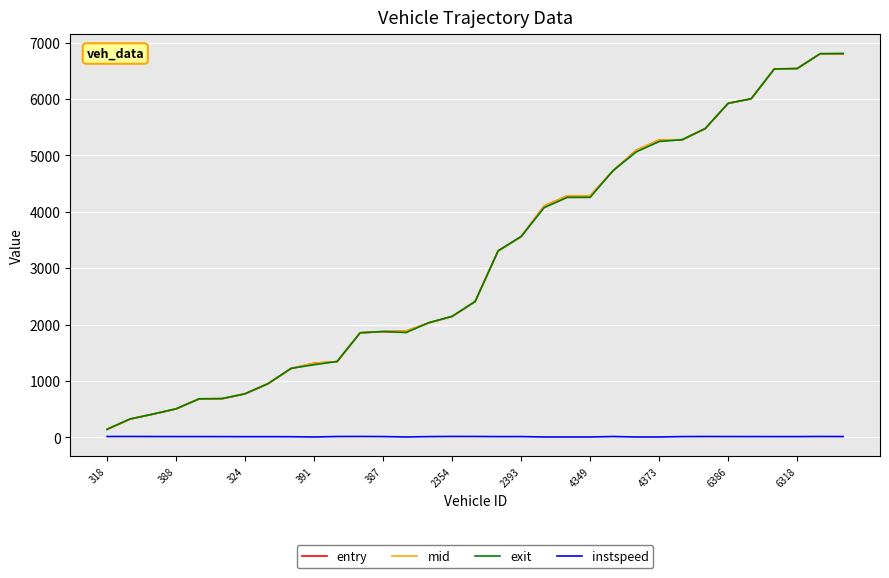

What is the lowest value of the exit series?

142.5